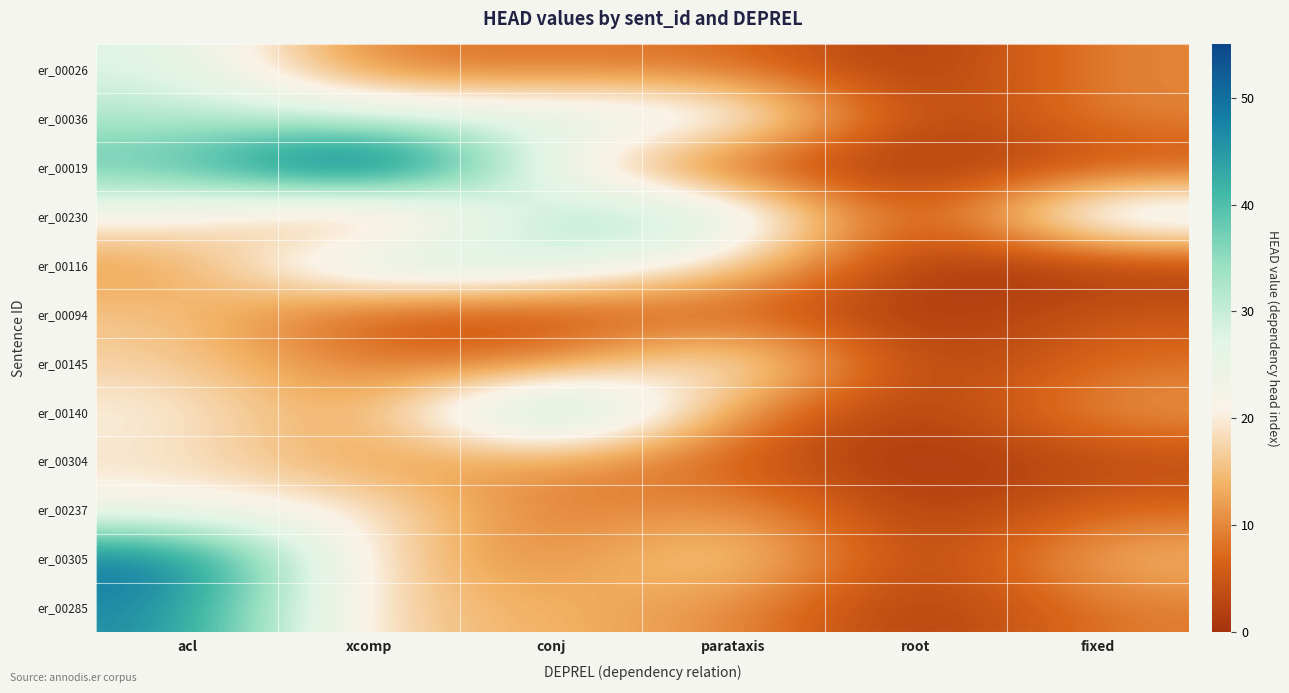

At which category is the sum across all series the highest?

acl